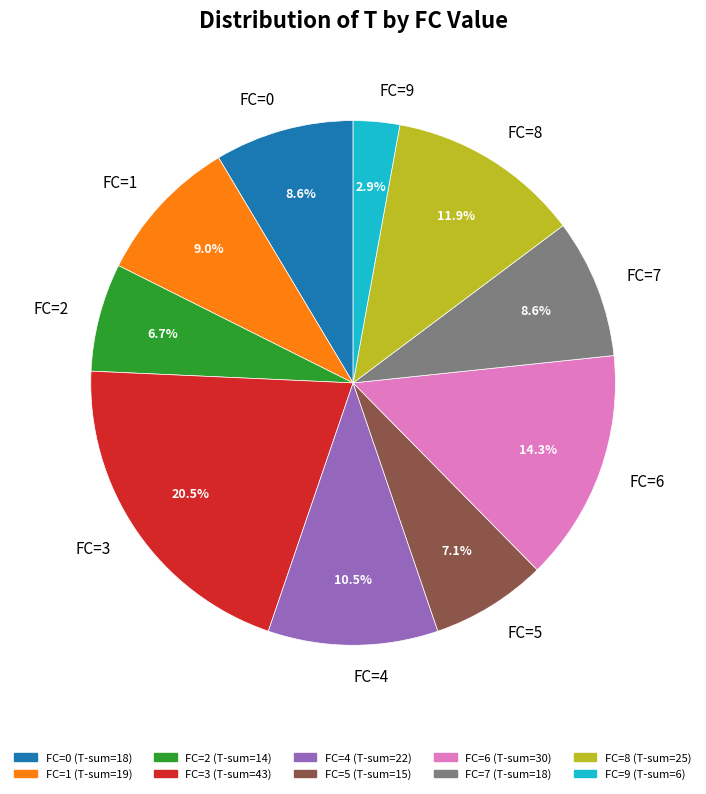

Which slice is the smallest?

FC=9